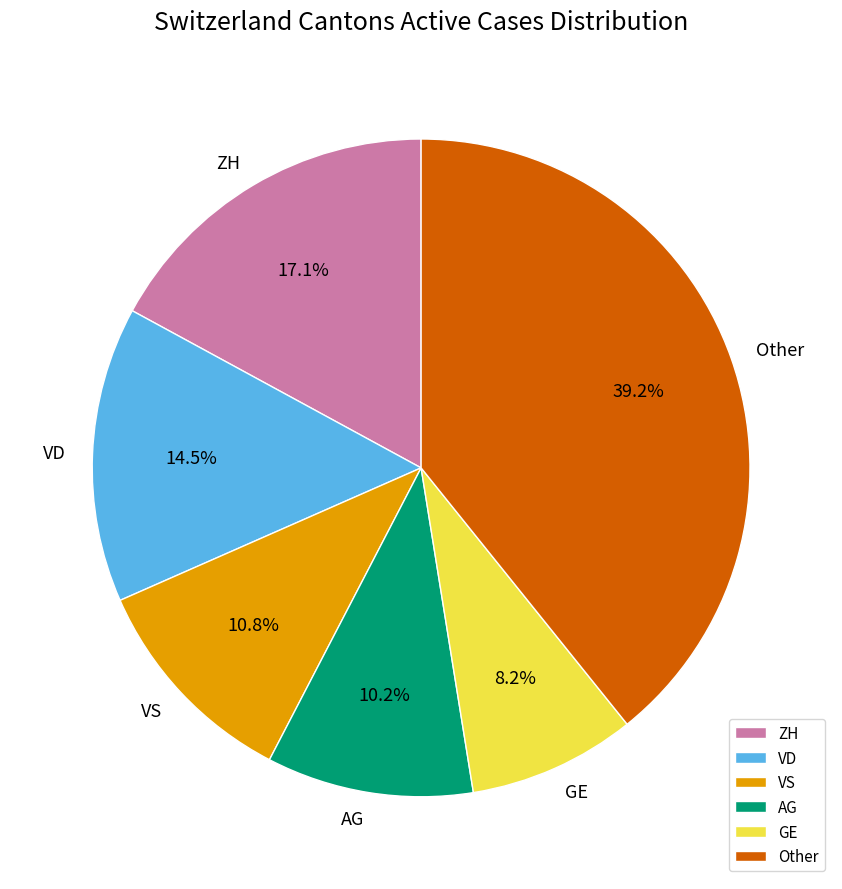

What is the ratio of the value at VD to the value at Other?

0.4